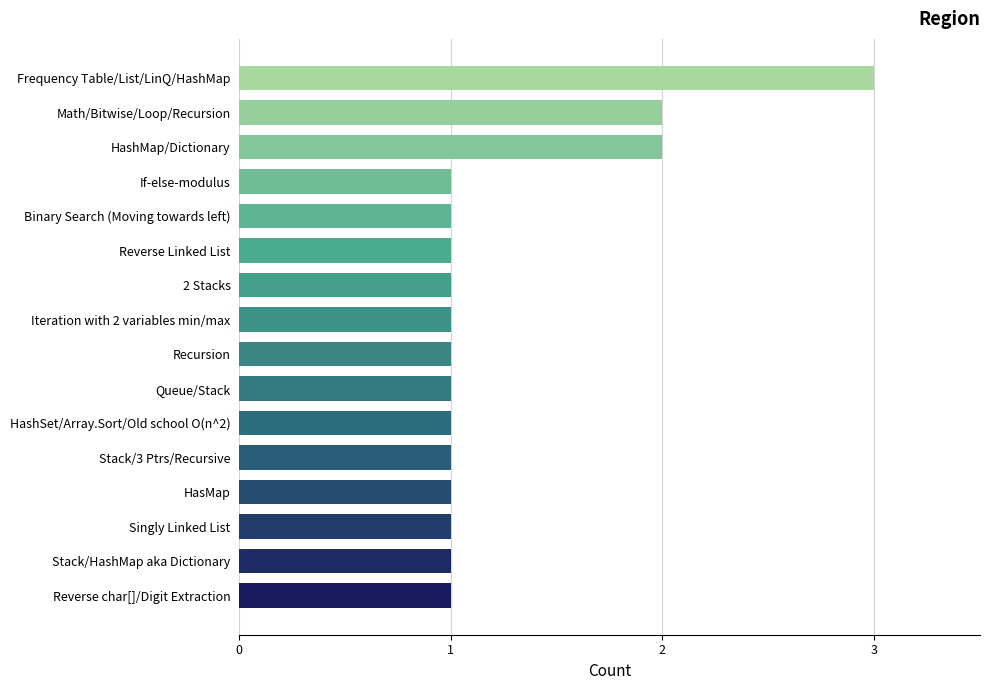

What is the maximum value shown in the chart?

3